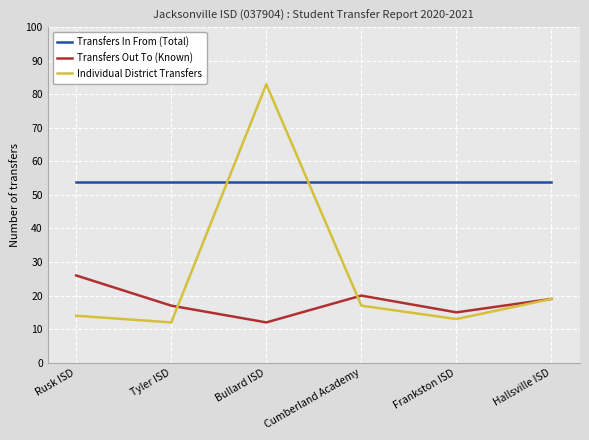

How many interior local valleys does the Individual District Transfers series have?

2